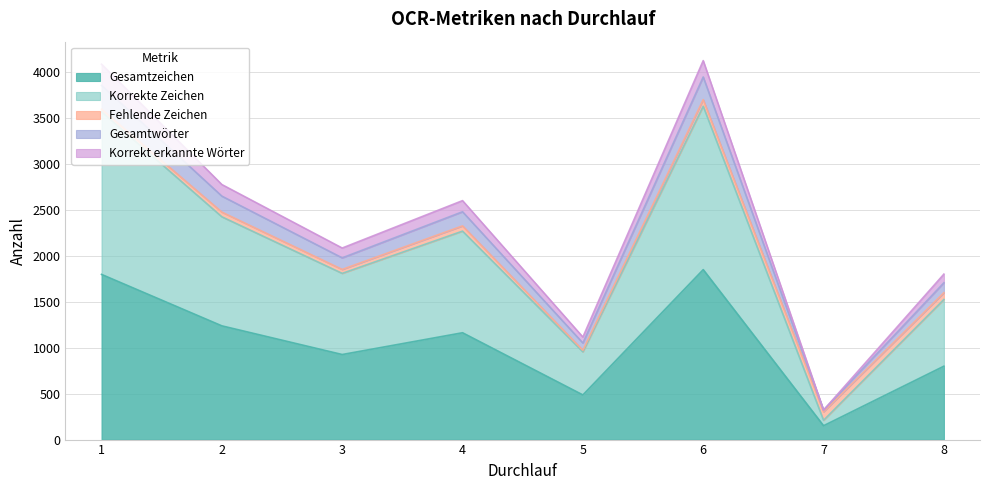

Is the value of Gesamtwörter at 1 greater than the value of Gesamtzeichen at 7?

Yes